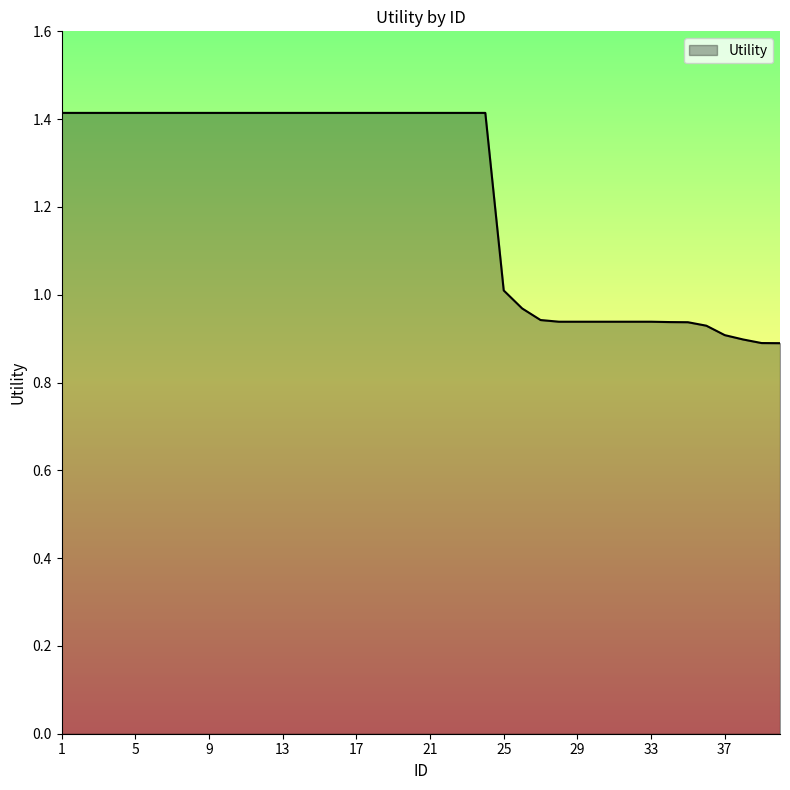

What is the sum of all values?

48.9